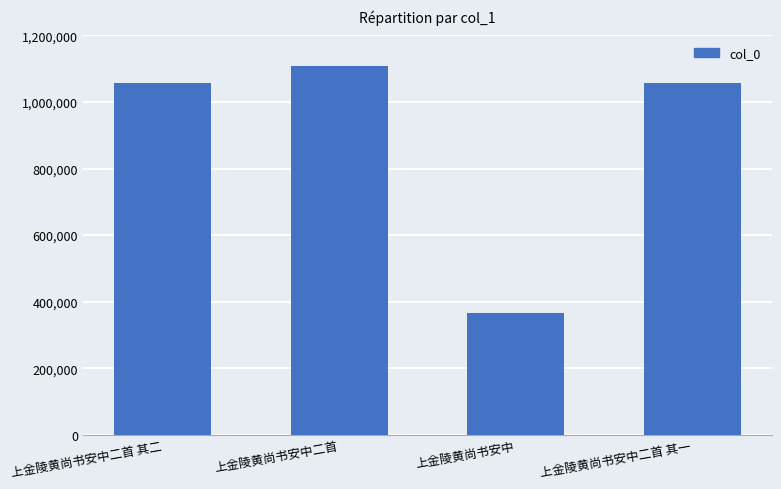

Are the bars grouped side by side (vs. stacked)?

No